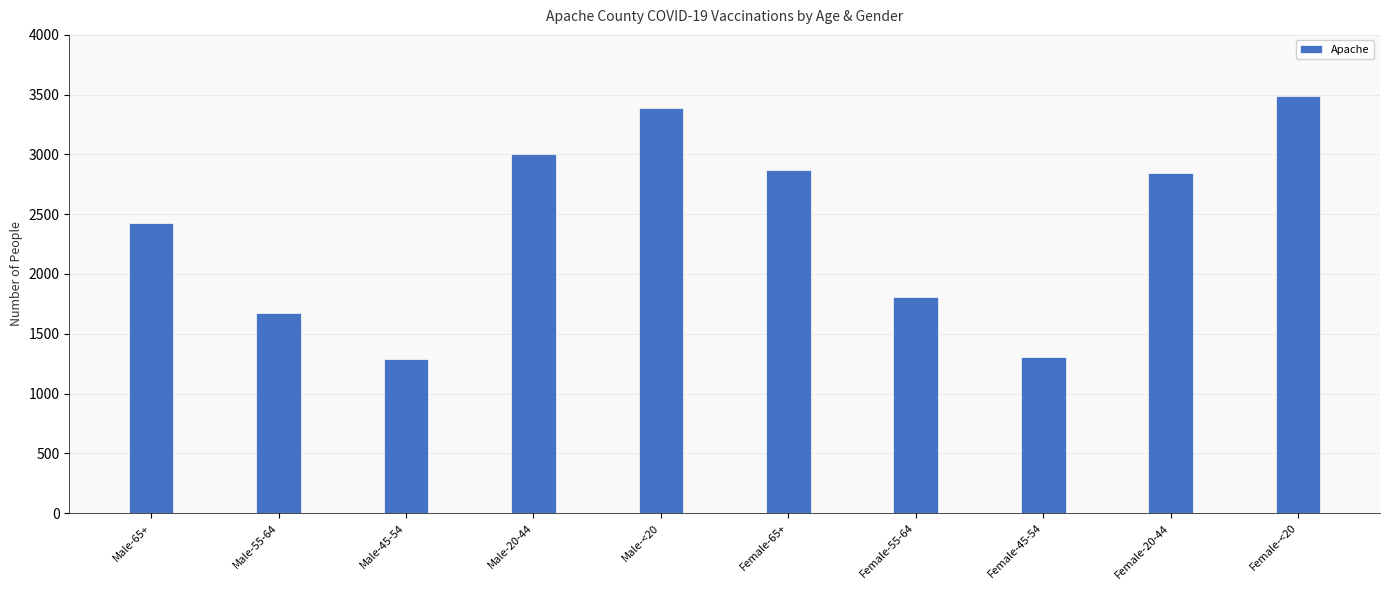

The chart shows a value of 4144 at Female-20-44. True or false?

False